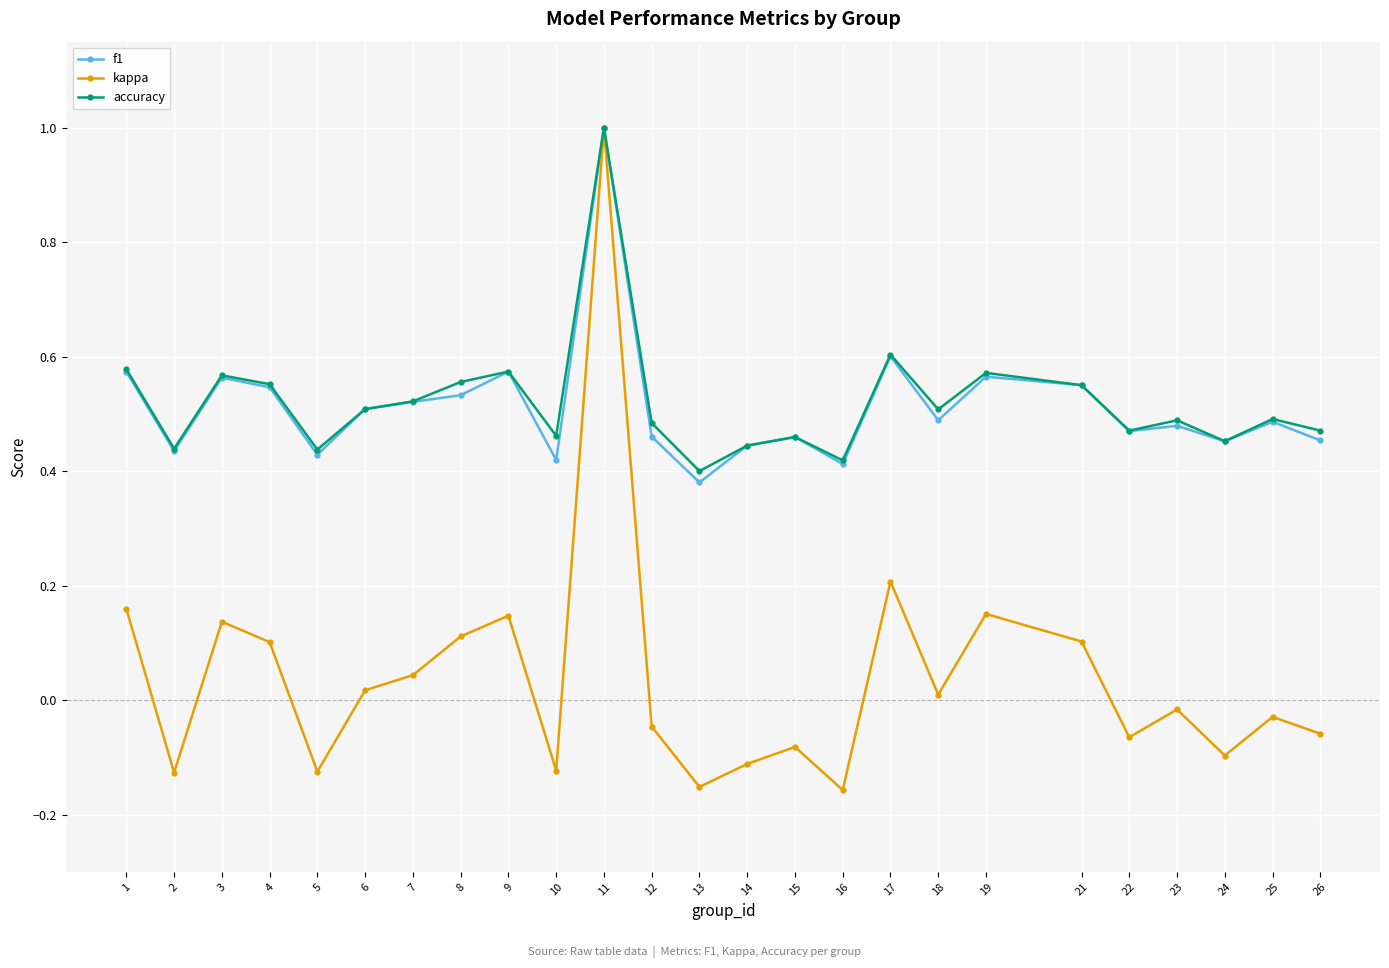

At which category is the sum across all series the highest?

11